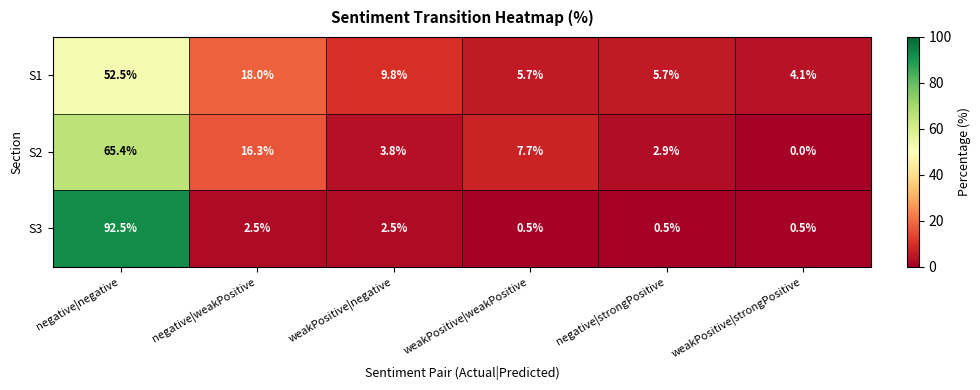

What is the difference between the S1 values at weakPositive|negative and weakPositive|weakPositive?

4.1